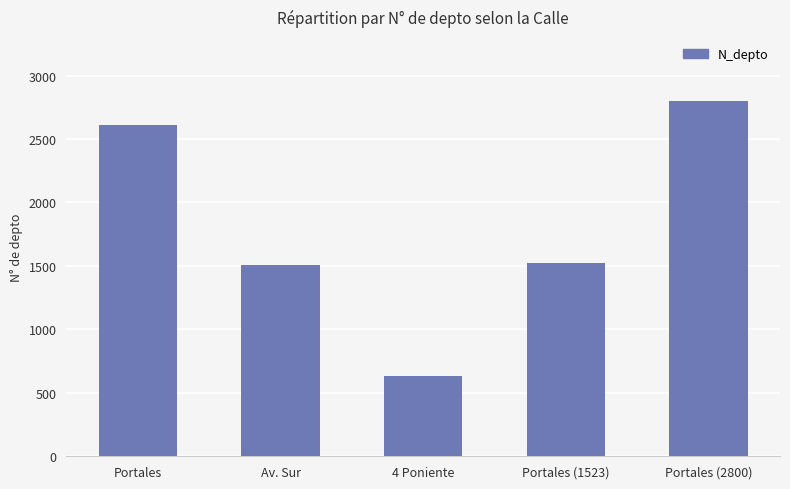

Which label corresponds to the largest value in the chart?

Portales (2800)